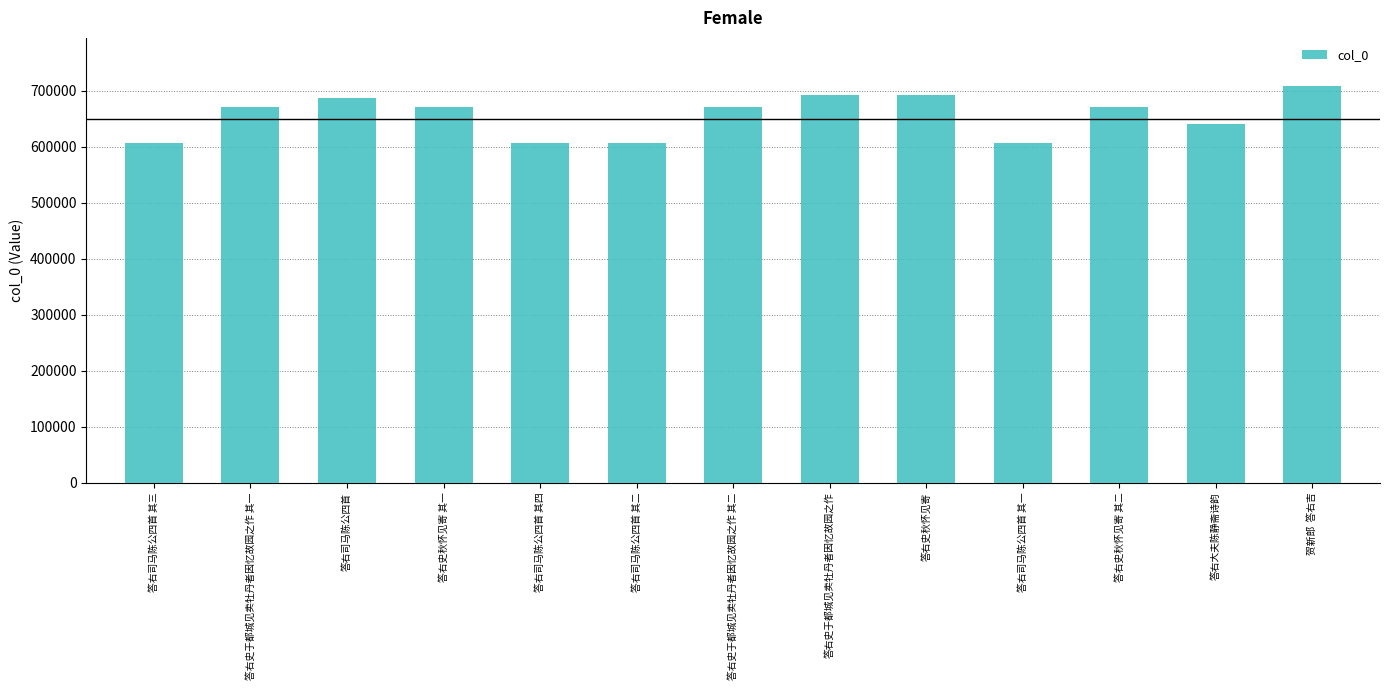

Where does the data first go above 671002?

答右司马陈公四首